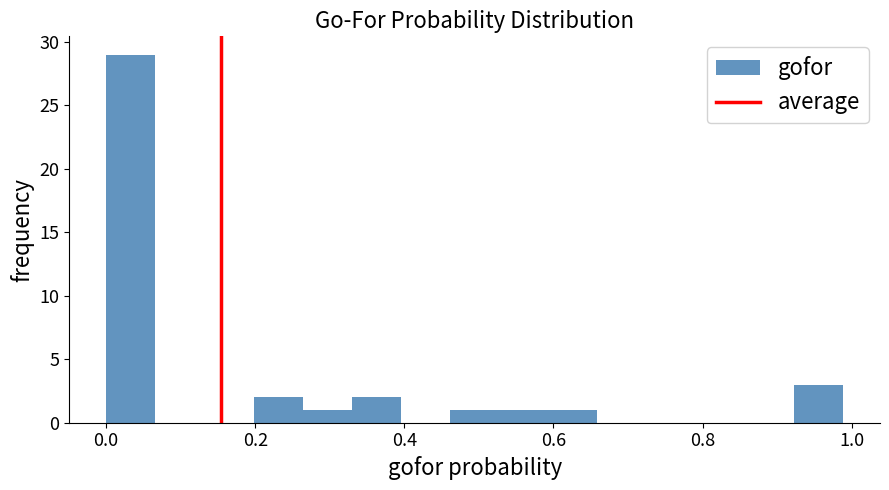

Read against the x-axis, roughly where is the centre of the tallest bar?

0.04